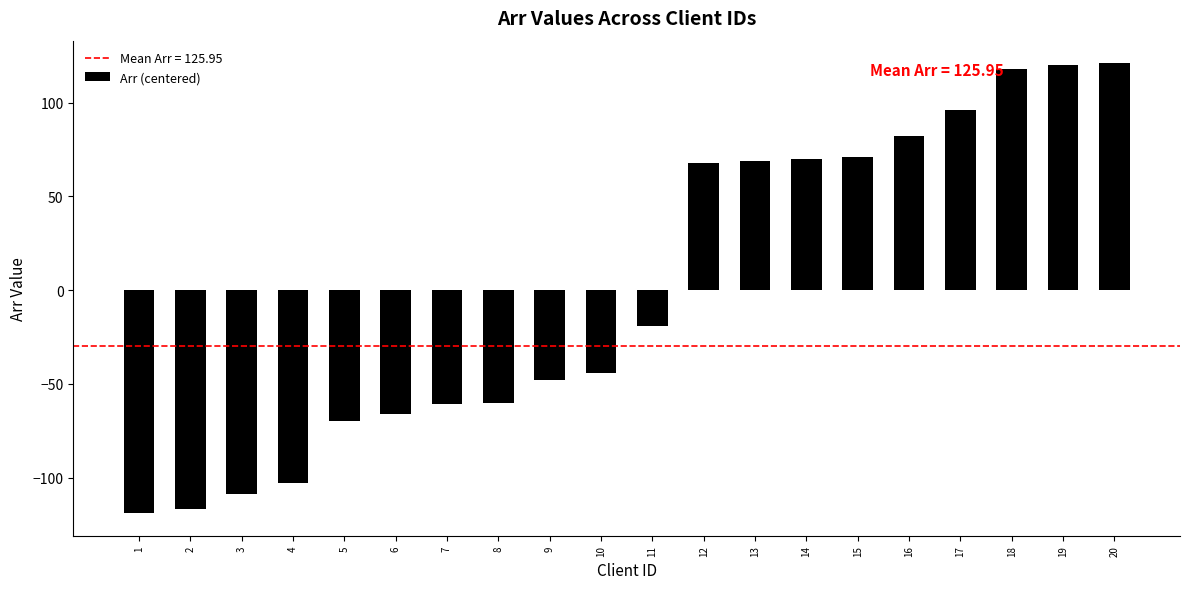

How many values are below zero?

11